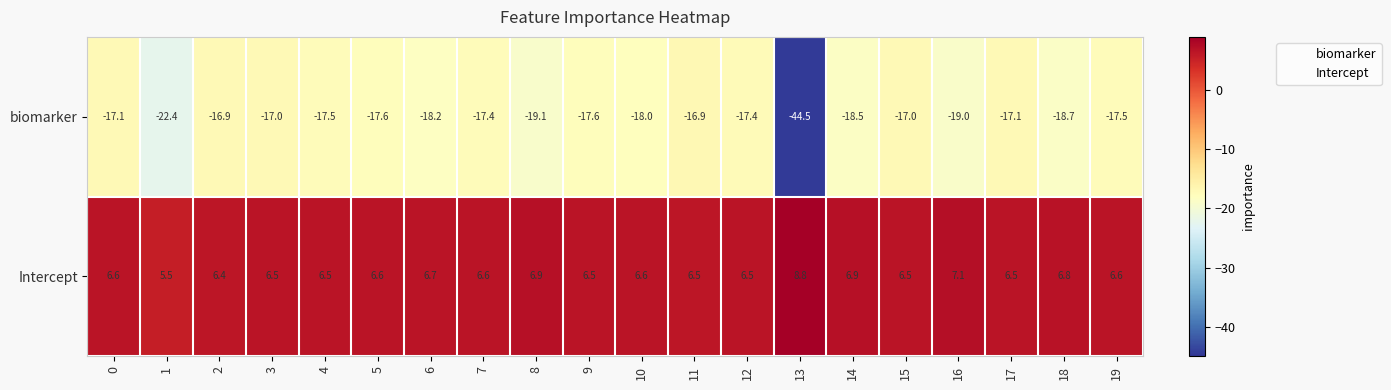

How many series are shown in this chart?

2